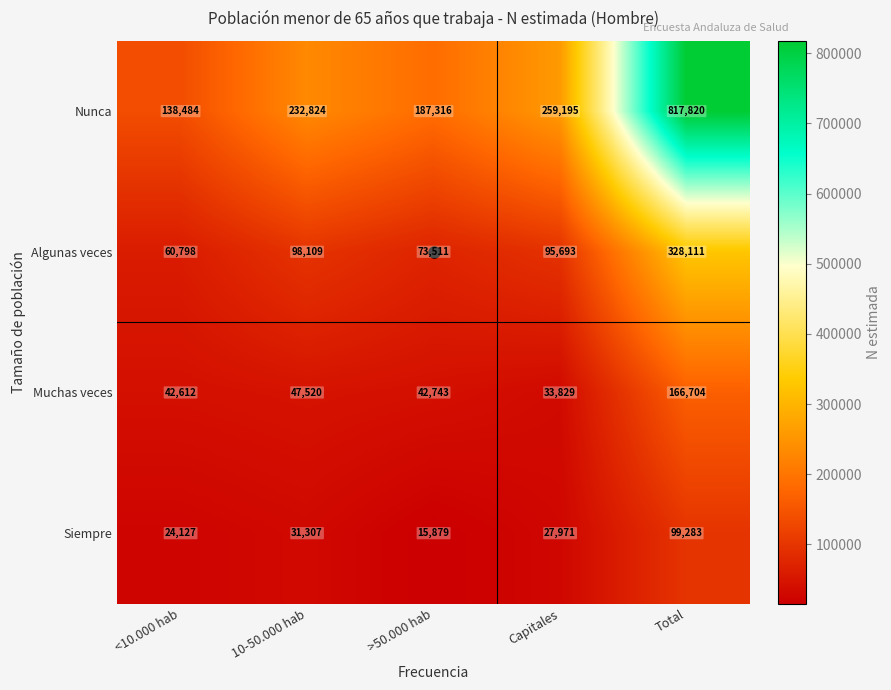

Which series has the largest range (max minus min)?

Nunca